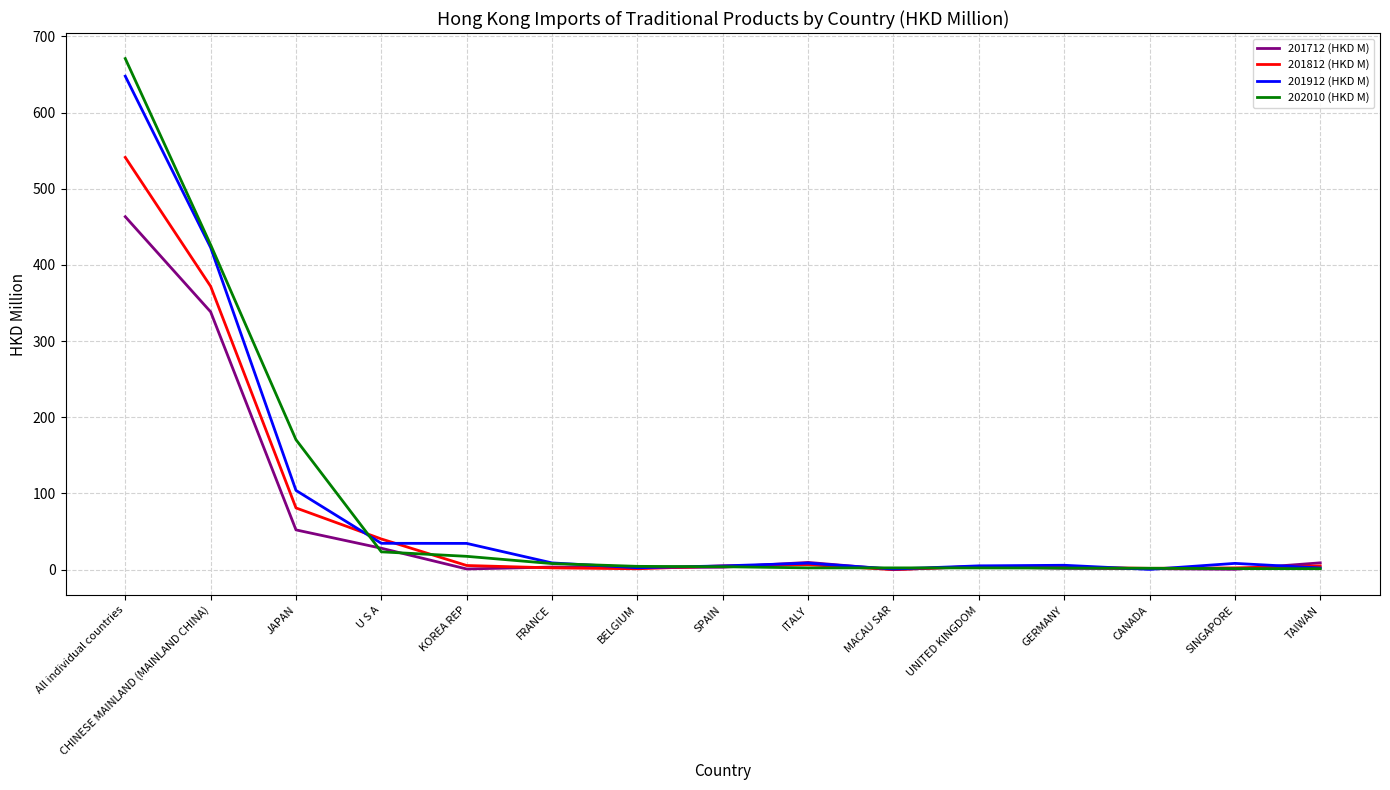

At which label is 201712 (HKD M) closest to 231?

CHINESE MAINLAND (MAINLAND CHINA)